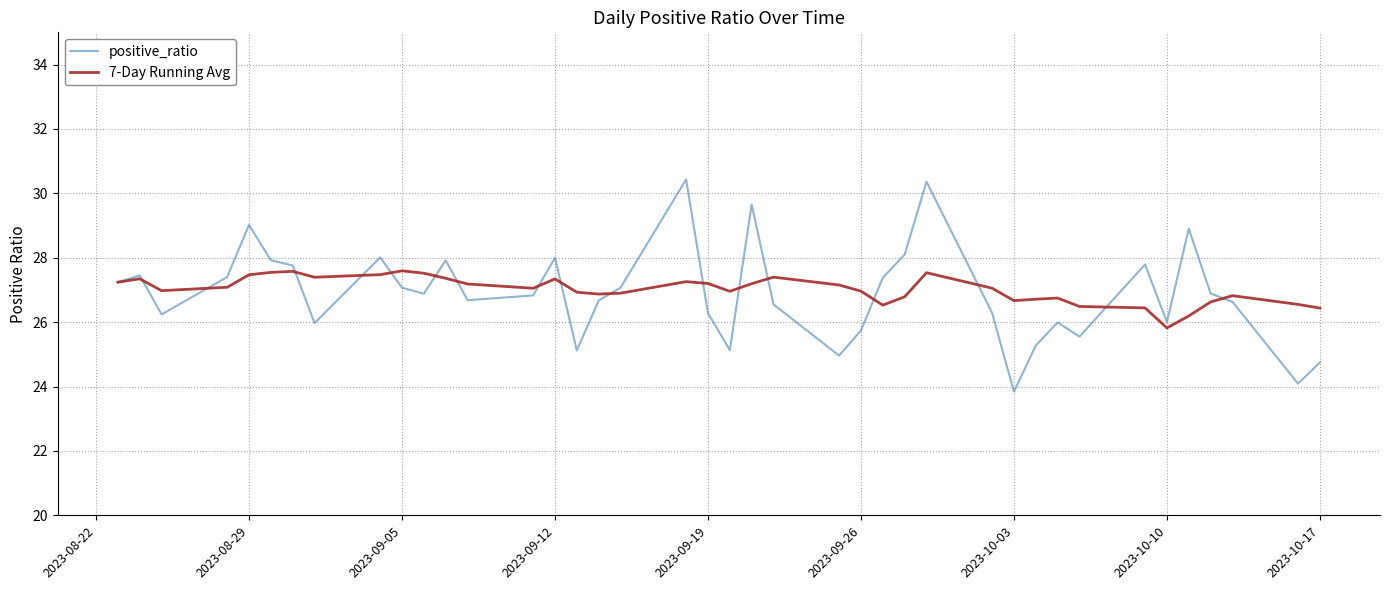

Which series has the largest range (max minus min)?

positive_ratio